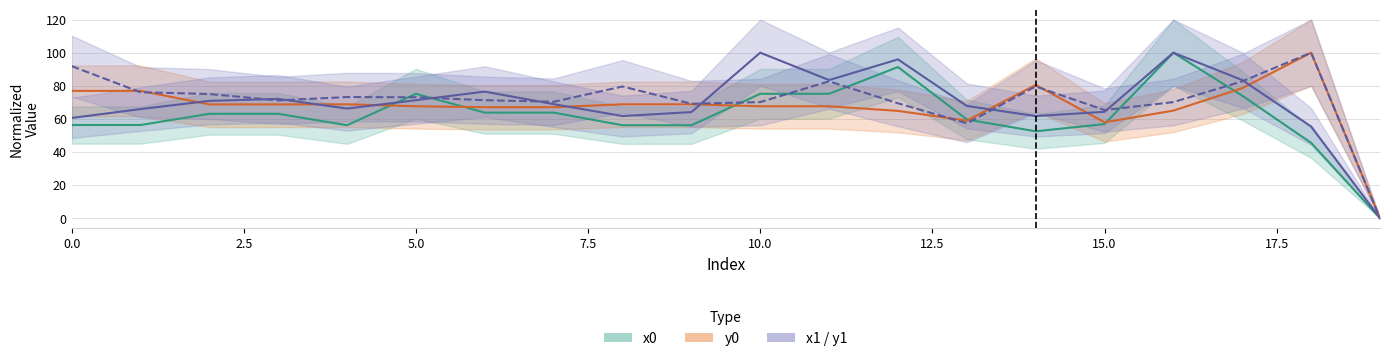

Reading left to right, extract all data points from this chart.

x0: 0=56.3	1=56.3	2=63.1	3=63.1	4=56.2	5=75.2	6=63.8	7=63.8	8=56.2	9=56.2	10=75.2	11=75.2	12=91.3	13=59.7	14=52.5	15=56.9	16=100.0	17=74.0	18=45.5	19=0.0
y0: 0=76.9	1=76.9	2=68.8	3=68.8	4=68.8	5=67.6	6=67.0	7=67.0	8=68.8	9=68.8	10=67.6	11=67.6	12=64.8	13=58.9	14=80.5	15=57.9	16=65.0	17=78.6	18=100.0	19=0.0
x1: 0=60.5	1=65.9	2=70.9	3=72.1	4=66.2	5=71.3	6=76.5	7=68.9	8=61.7	9=64.1	10=100.0	11=83.4	12=96.0	13=67.8	14=61.7	15=64.3	16=100.0	17=83.4	18=55.4	19=0.0
y1: 0=91.9	1=76.1	2=75.0	3=71.2	4=73.2	5=73.1	6=71.3	7=70.3	8=79.6	9=69.1	10=70.1	11=82.7	12=69.4	13=57.3	14=79.6	15=65.3	16=70.1	17=82.7	18=100.0	19=0.0